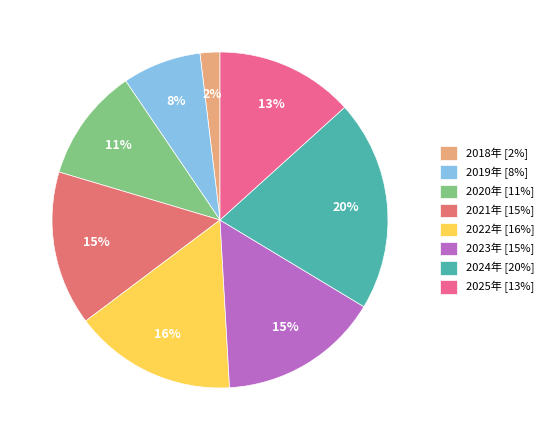

Count the number of slices in the pie.

8